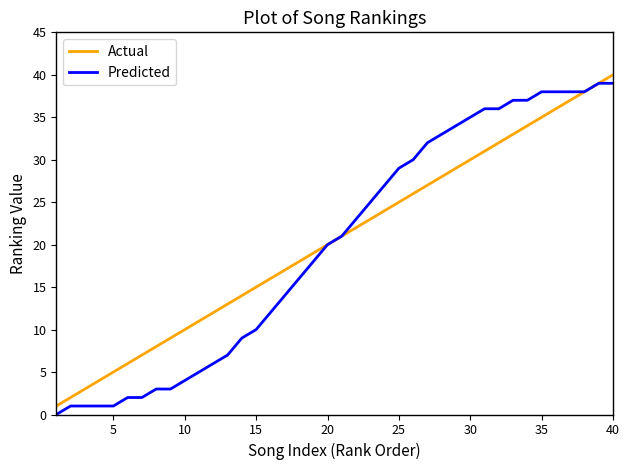

What is the maximum value shown in the chart?

40